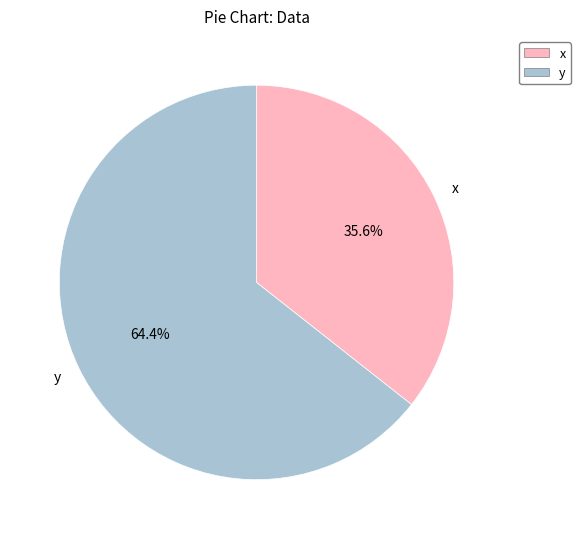

Which has a higher value, y or x?

y